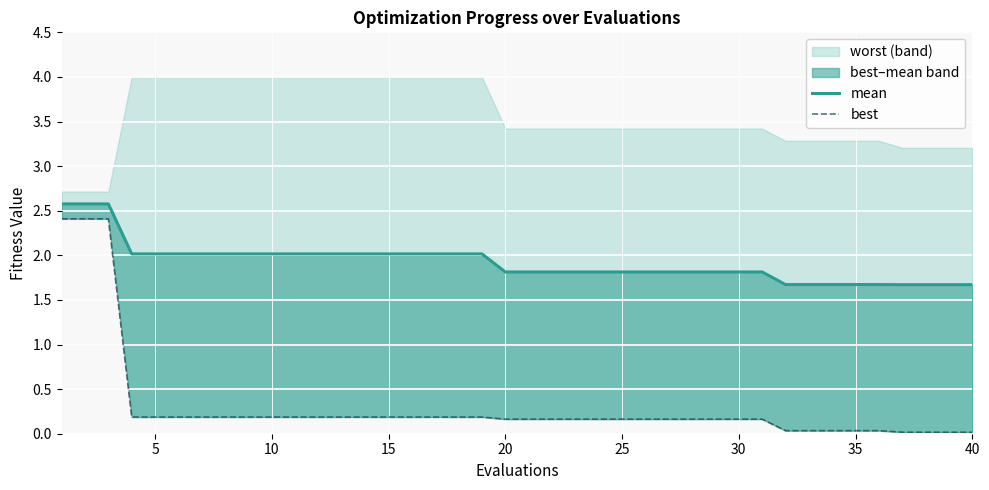

Reading left to right, list all the values displayed in this chart.

mean: 2.6	2.6	2.6	2.0	2.0	2.0	2.0	2.0	2.0	2.0	2.0	2.0	2.0	2.0	2.0	2.0	2.0	2.0	2.0	1.8	1.8	1.8	1.8	1.8	1.8	1.8	1.8	1.8	1.8	1.8	1.8	1.7	1.7	1.7	1.7	1.7	1.7	1.7	1.7	1.7
best (line): 2.4	2.4	2.4	0.2	0.2	0.2	0.2	0.2	0.2	0.2	0.2	0.2	0.2	0.2	0.2	0.2	0.2	0.2	0.2	0.2	0.2	0.2	0.2	0.2	0.2	0.2	0.2	0.2	0.2	0.2	0.2	0.0	0.0	0.0	0.0	0.0	0.0	0.0	0.0	0.0